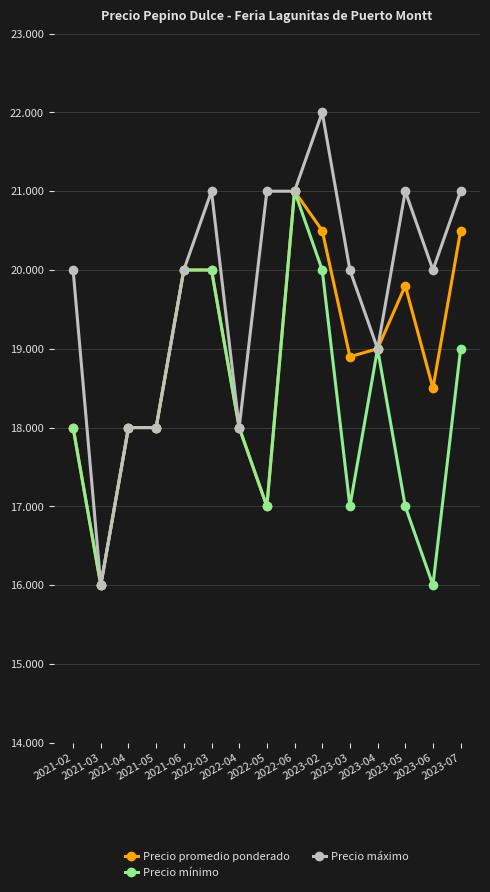

Does the chart have visible grid lines?

Yes